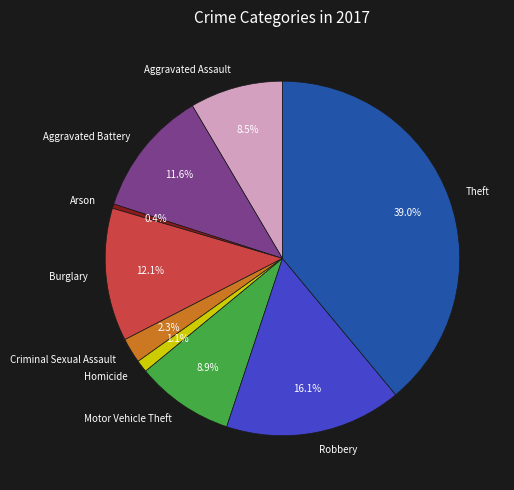

Combined, what portion of the pie is Arson and Criminal Sexual Assault?

2.7%